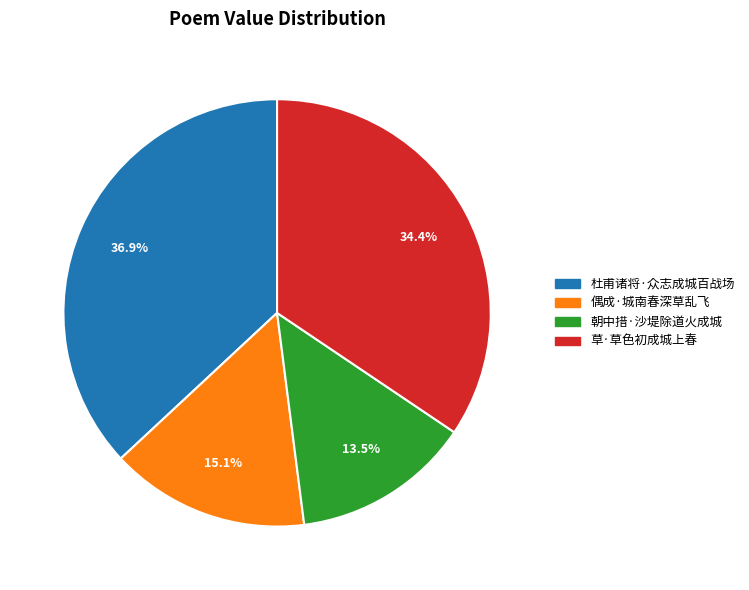

What is the total percentage of 杜甫诸将·众志成城百战场 and 草·草色初成城上春?

71.4%